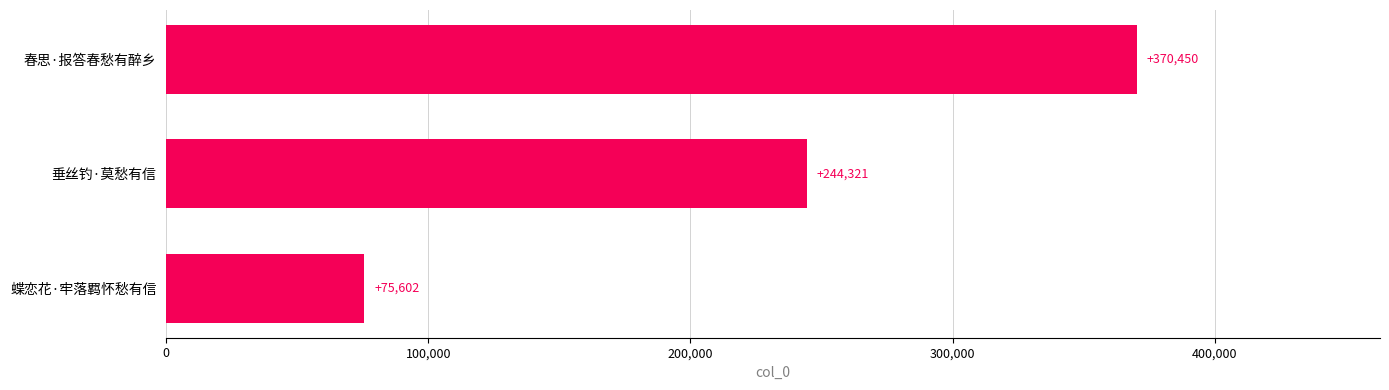

List the labels in order of value, smallest first.

蝶恋花·牢落羁怀愁有信, 垂丝钓·莫愁有信, 春思·报答春愁有醉乡